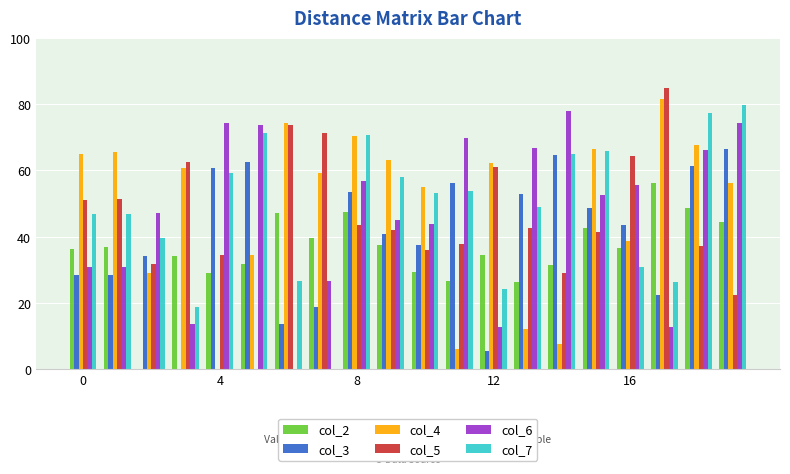

What is the sum of all col_7 values?

963.3